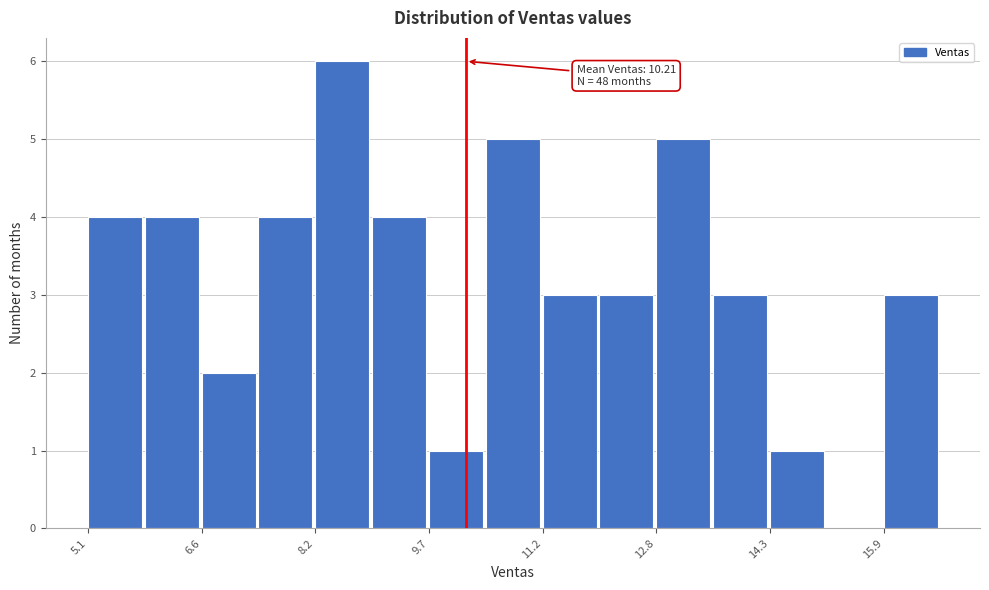

Around what value on the x-axis is the tallest bar? Give the approximate position of its centre, as read against the axis.

8.6